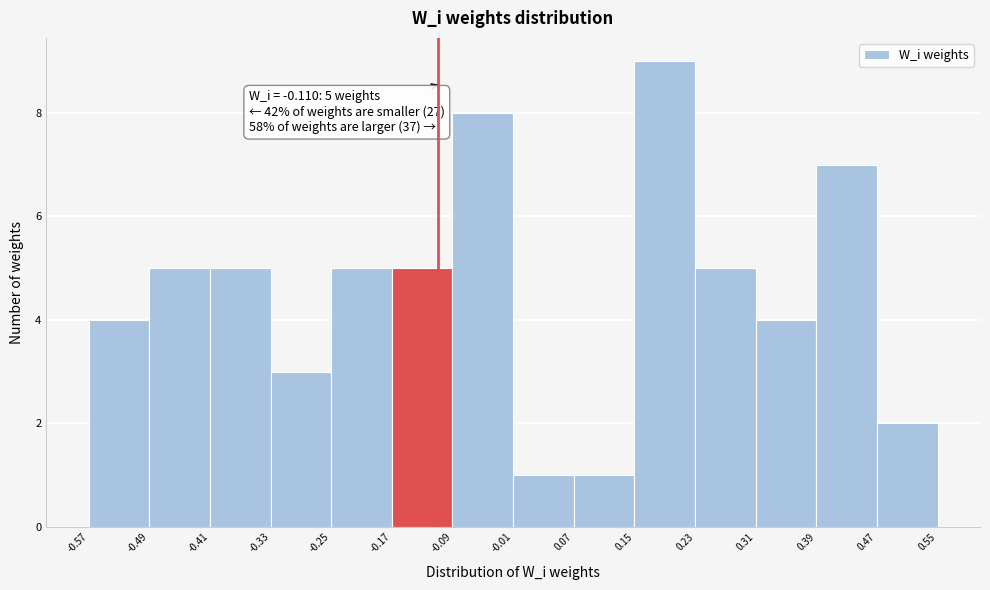

Over which range of the x-axis is the bar tallest?

0.15 to 0.23